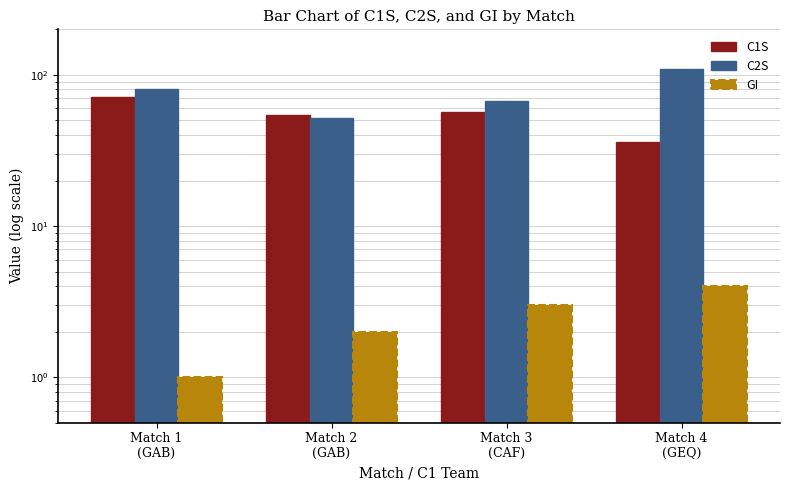

Which series has the largest range (max minus min)?

C2S